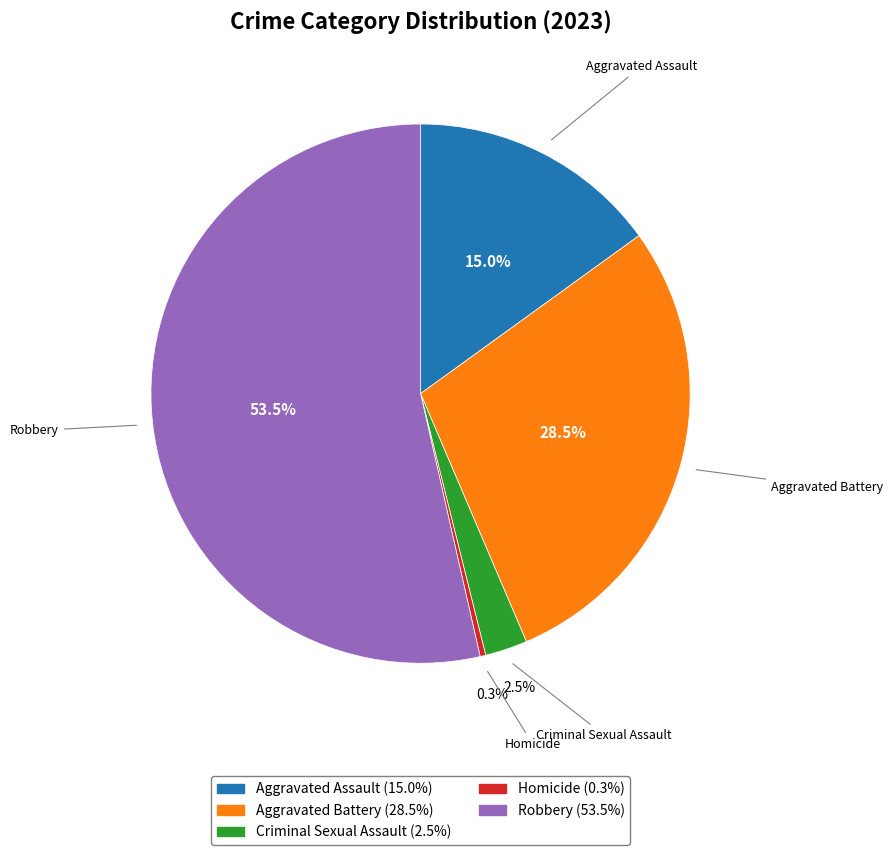

Which slice represents more than half of the pie?

Robbery